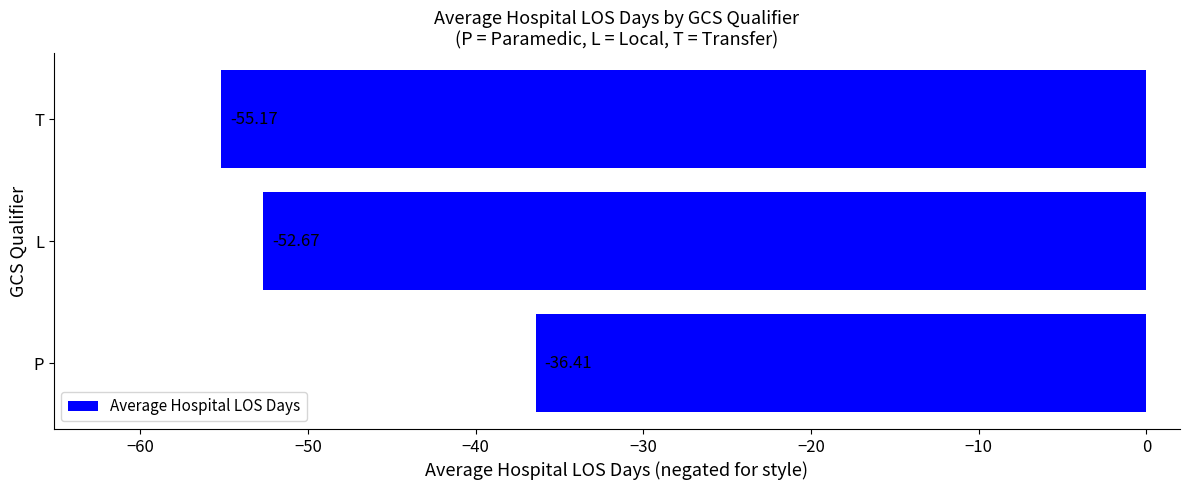

Does the chart contain any negative values?

Yes